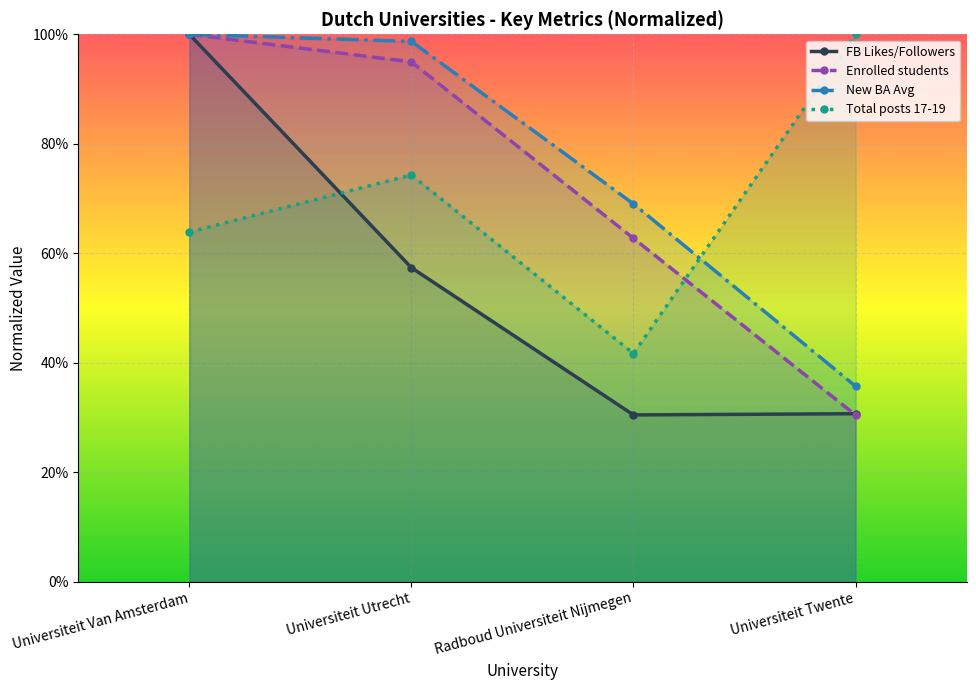

True or false: Total posts 17-19 and New BA Avg intersect in this chart.

True